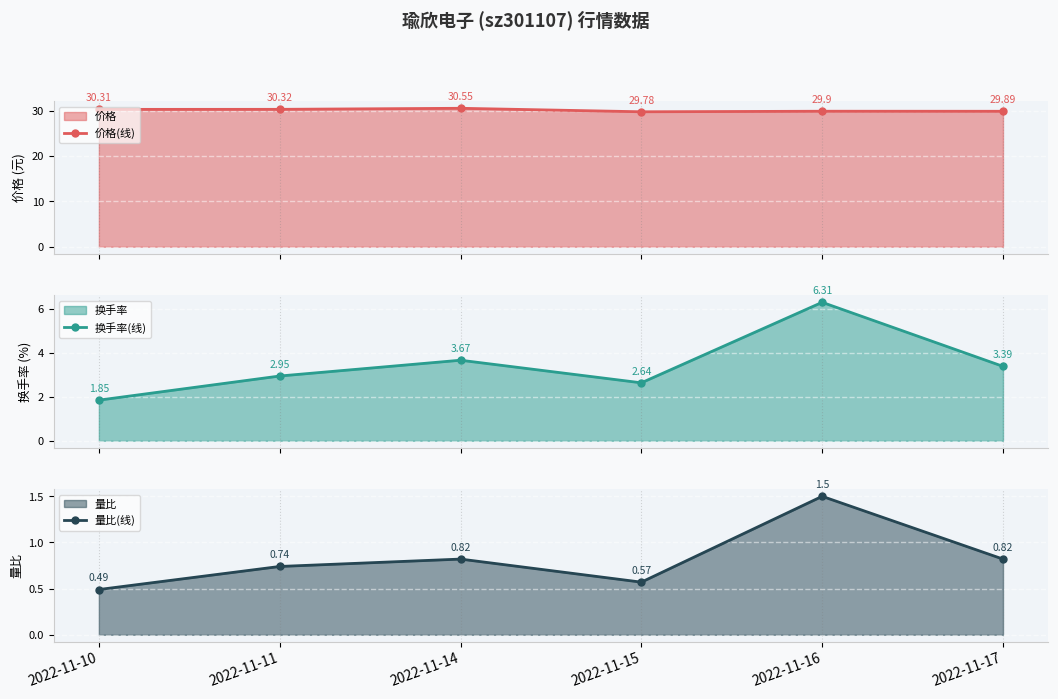

Reading left to right, list all the values displayed in this chart.

价格(线): 30.3	30.3	30.6	29.8	29.9	29.9
换手率(线): 1.9	3.0	3.7	2.6	6.3	3.4
量比(线): 0.5	0.7	0.8	0.6	1.5	0.8